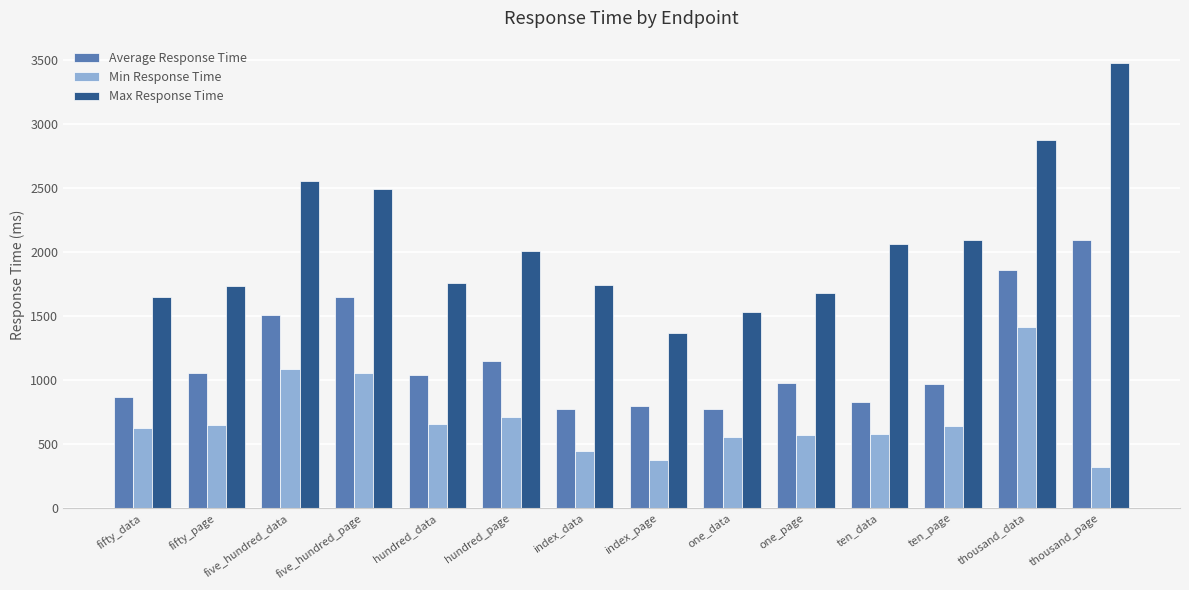

The value of Average Response Time at thousand_data is 2467.7. True or false?

False